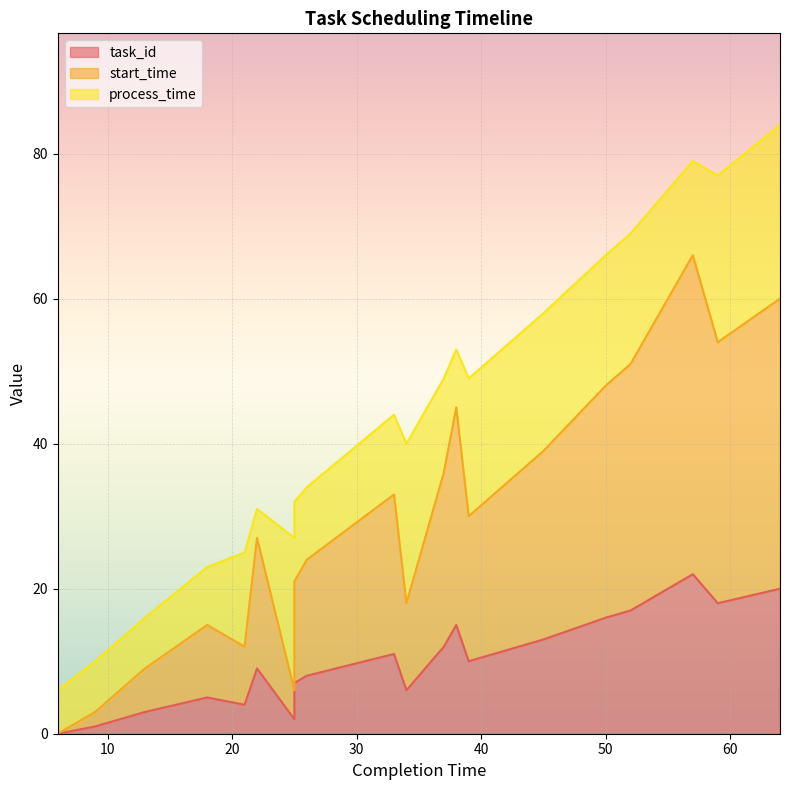

Which series has the widest spread of values?

start_time